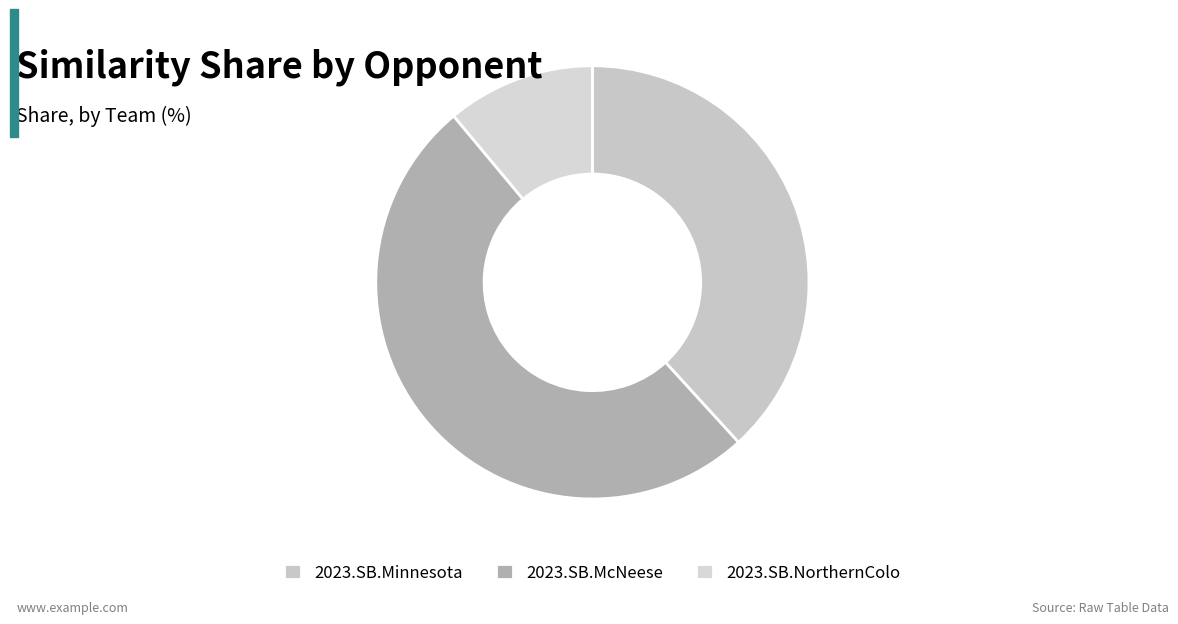

Rank the categories by value from lowest to highest.

2023.SB.NorthernColo, 2023.SB.Minnesota, 2023.SB.McNeese